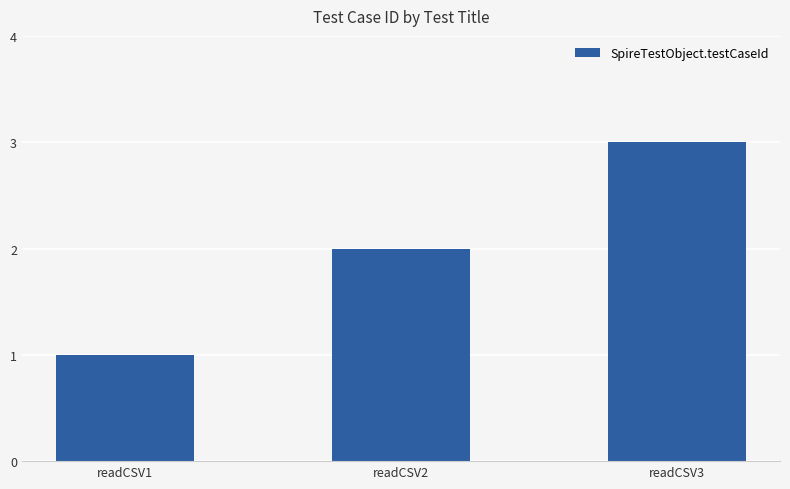

What is the smallest value displayed?

1